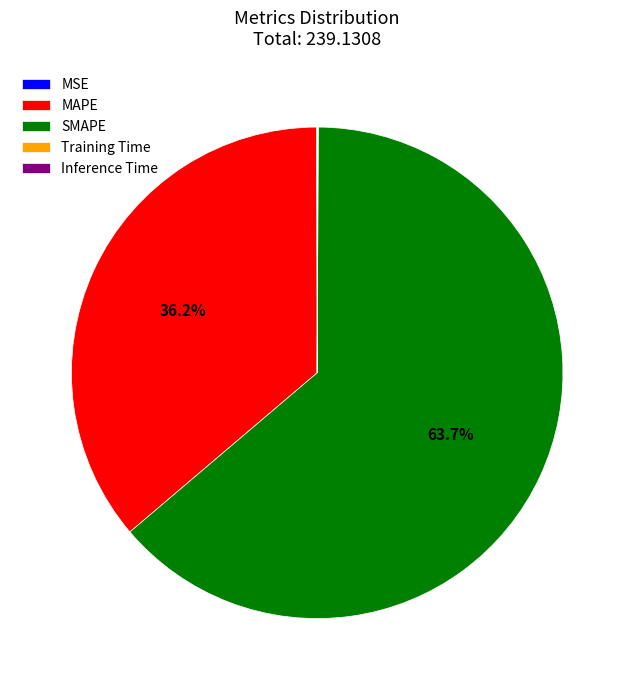

Does SMAPE account for over 50% of the chart?

Yes